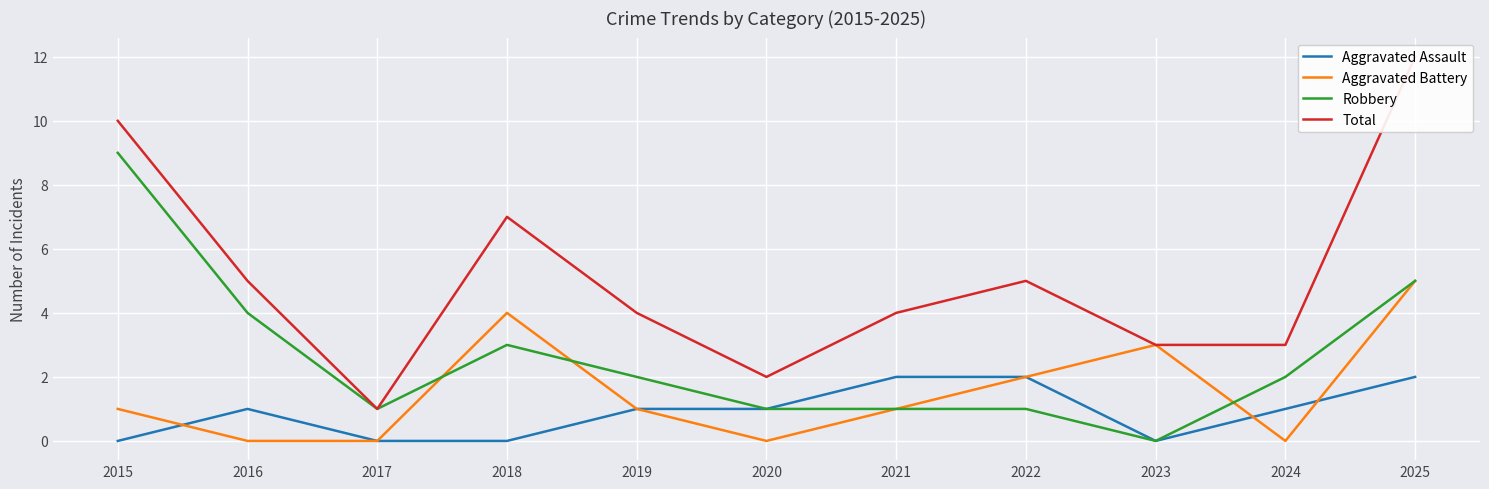

List the labels in order of Robbery value, largest first.

2015, 2025, 2016, 2018, 2019, 2024, 2017, 2020, 2021, 2022, 2023